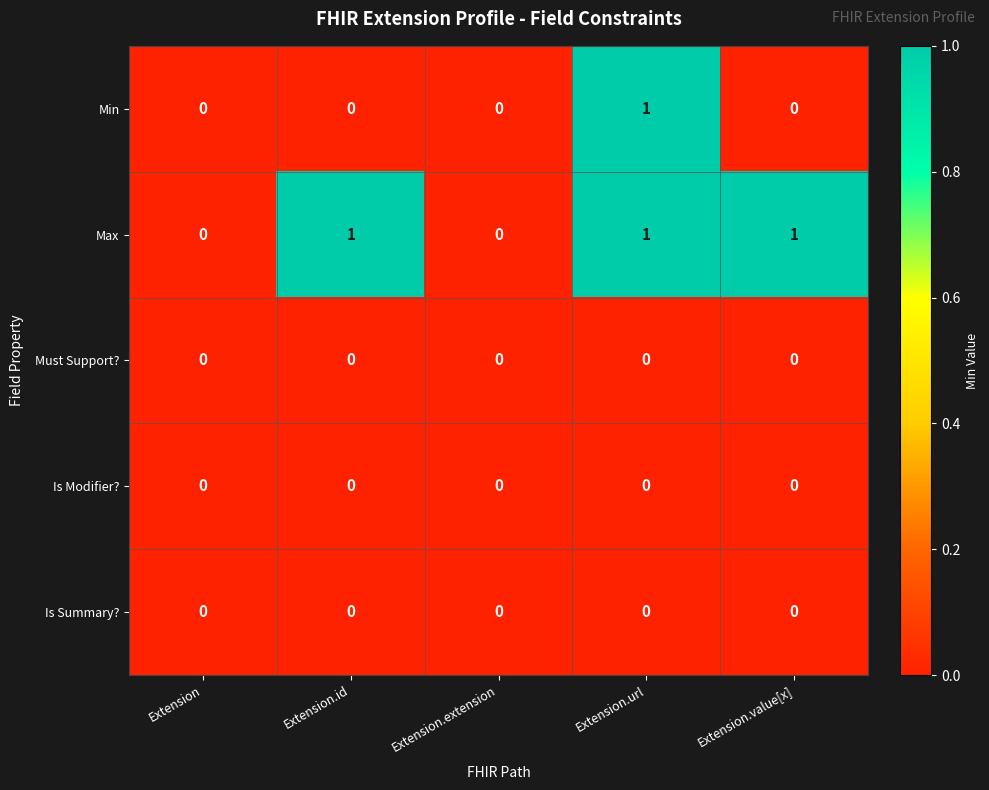

Between Extension.id and Extension.url, which series saw the biggest shift?

Min